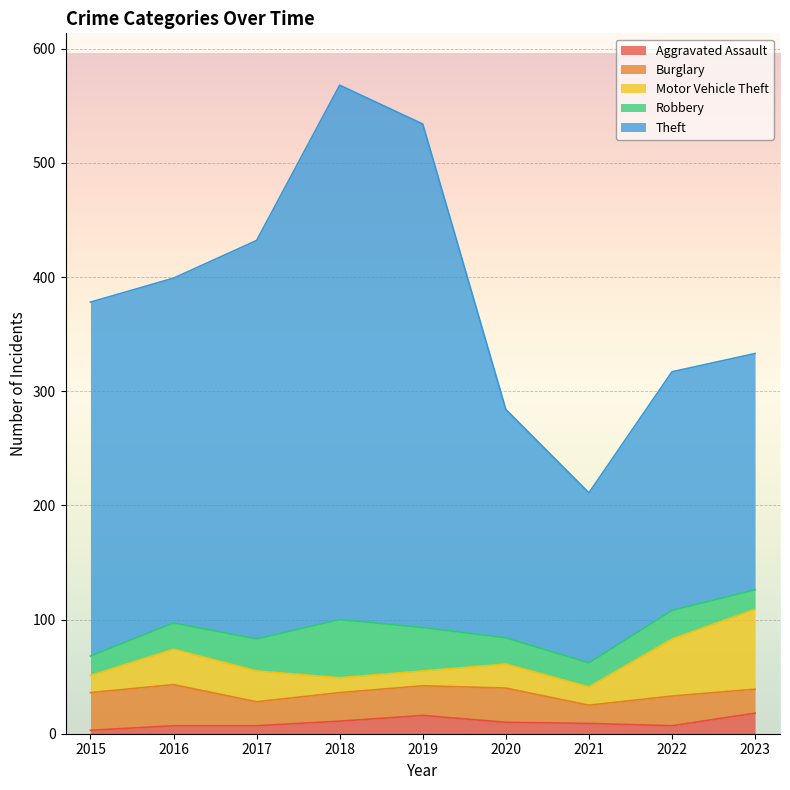

True or false: Aggravated Assault has more than 0 points higher than both neighbors.

True